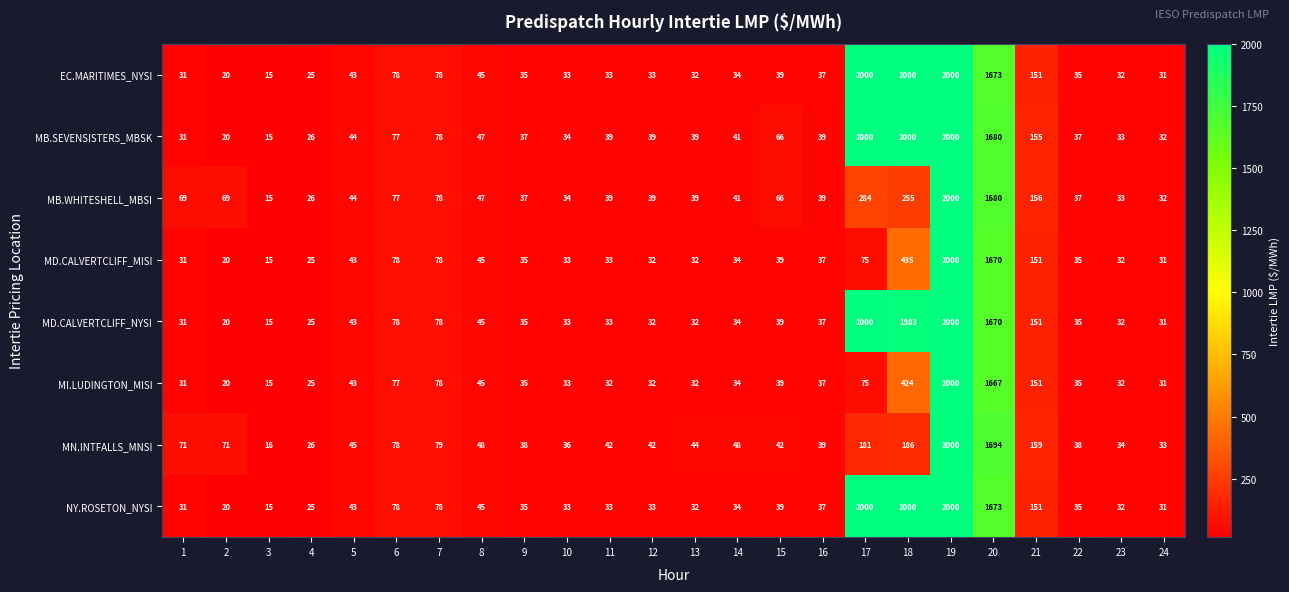

Where does the MD.CALVERTCLIFF_MISI series first go above 35?

5